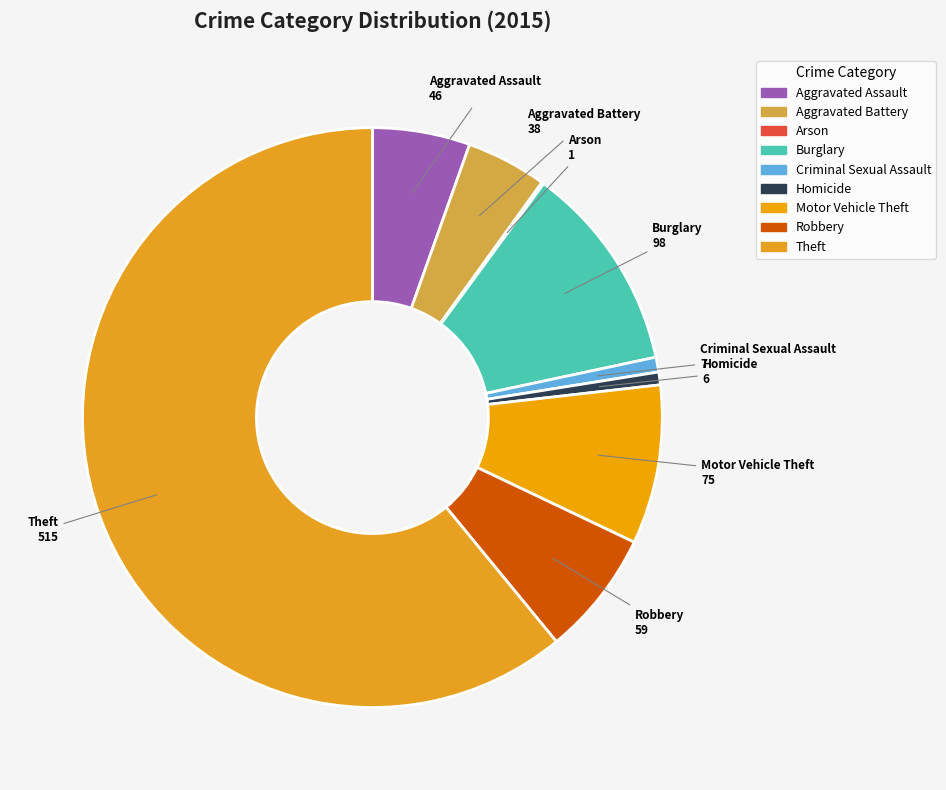

Is it true that Criminal Sexual Assault is 1% of the pie?

True